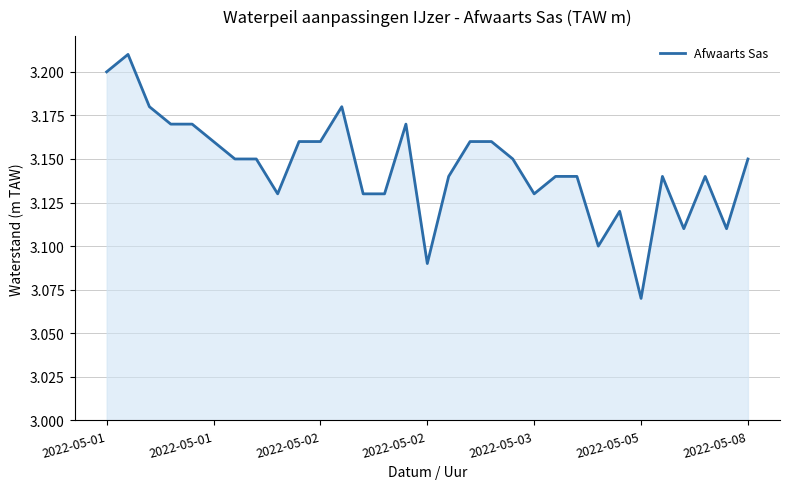

What is the value of the 23rd point from the left?

3.1